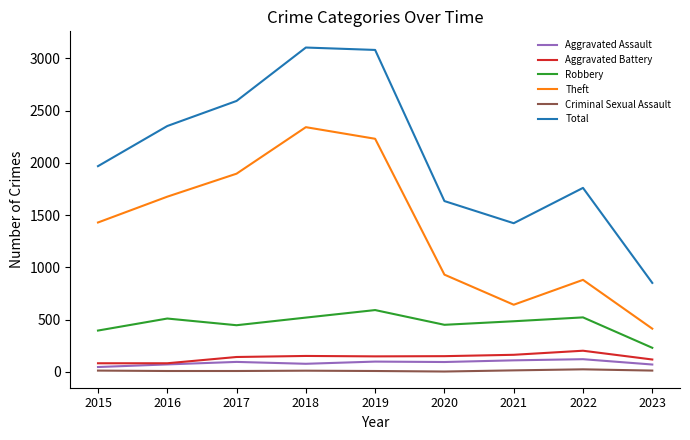

What is the sum of all Aggravated Assault values?

782